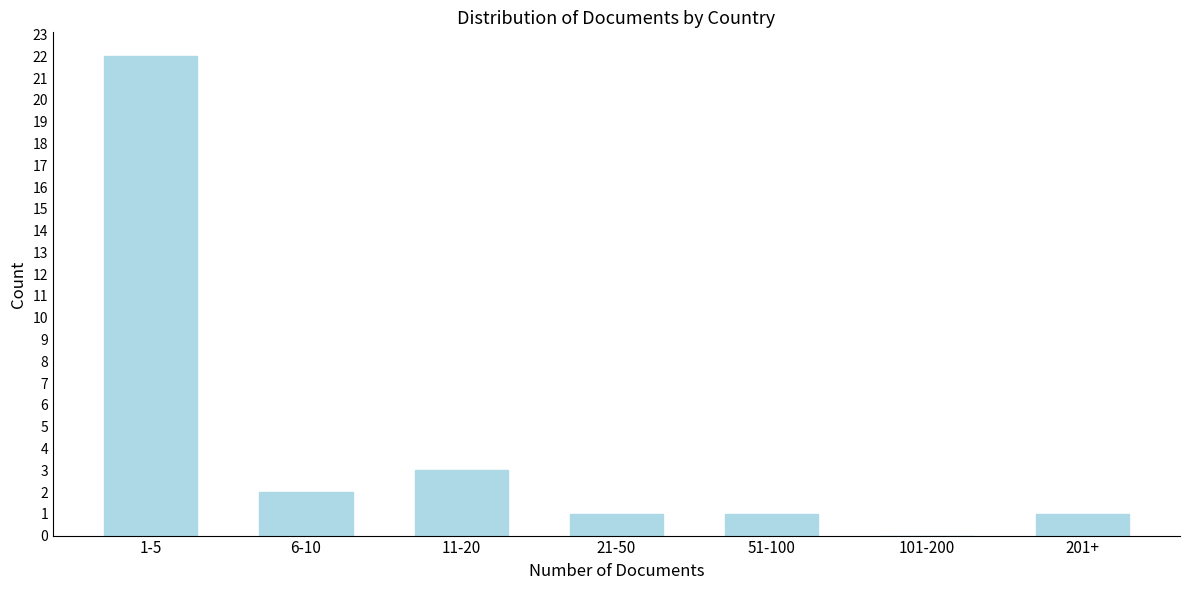

Reading right to left, list all the values displayed in this chart.

201+=1	101-200=0	51-100=1	21-50=1	11-20=3	6-10=2	1-5=22